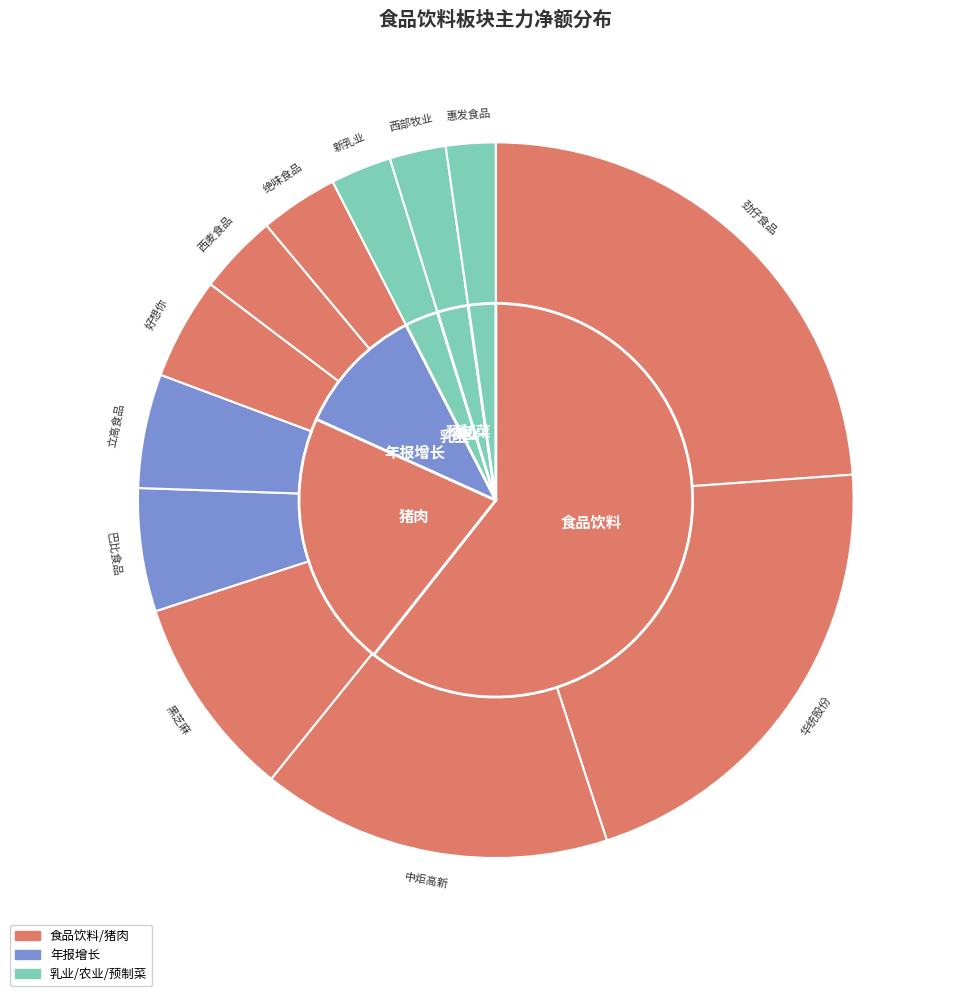

Combined, what portion of the pie is 立高食品 and 新乳业?

7.9%